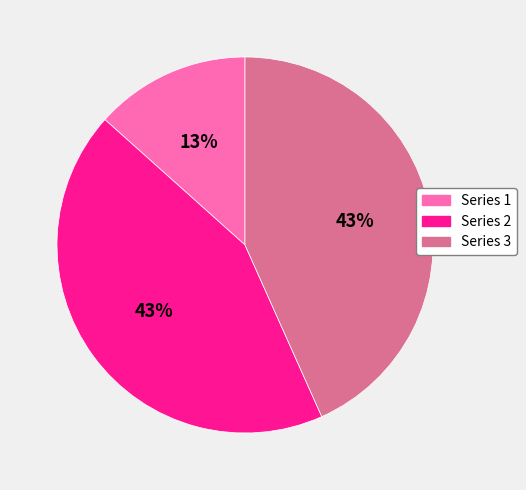

To the nearest percent, what is the difference between the largest and smallest slice percentages?

30%